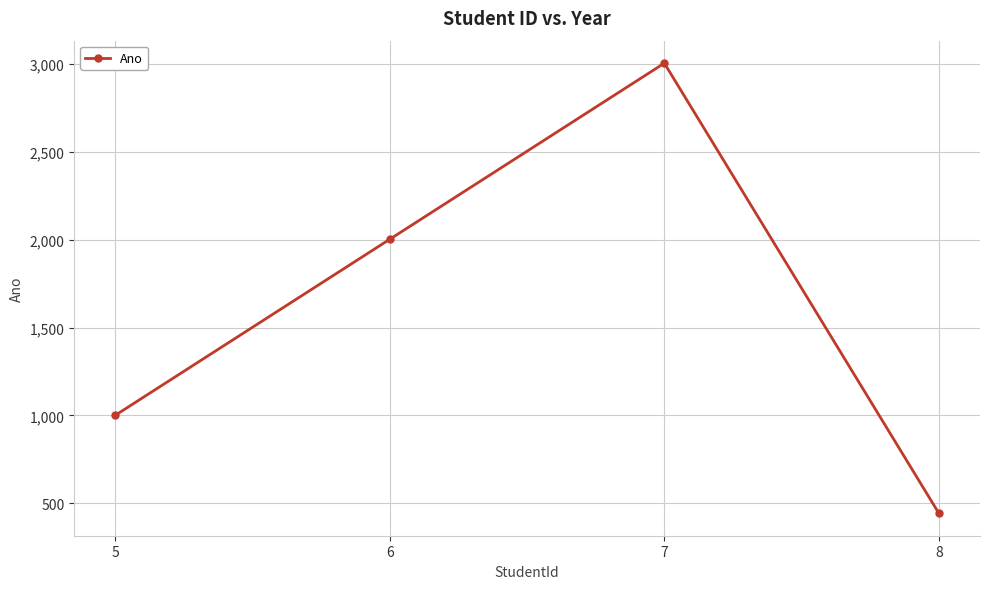

What is the sum of all values?

6450